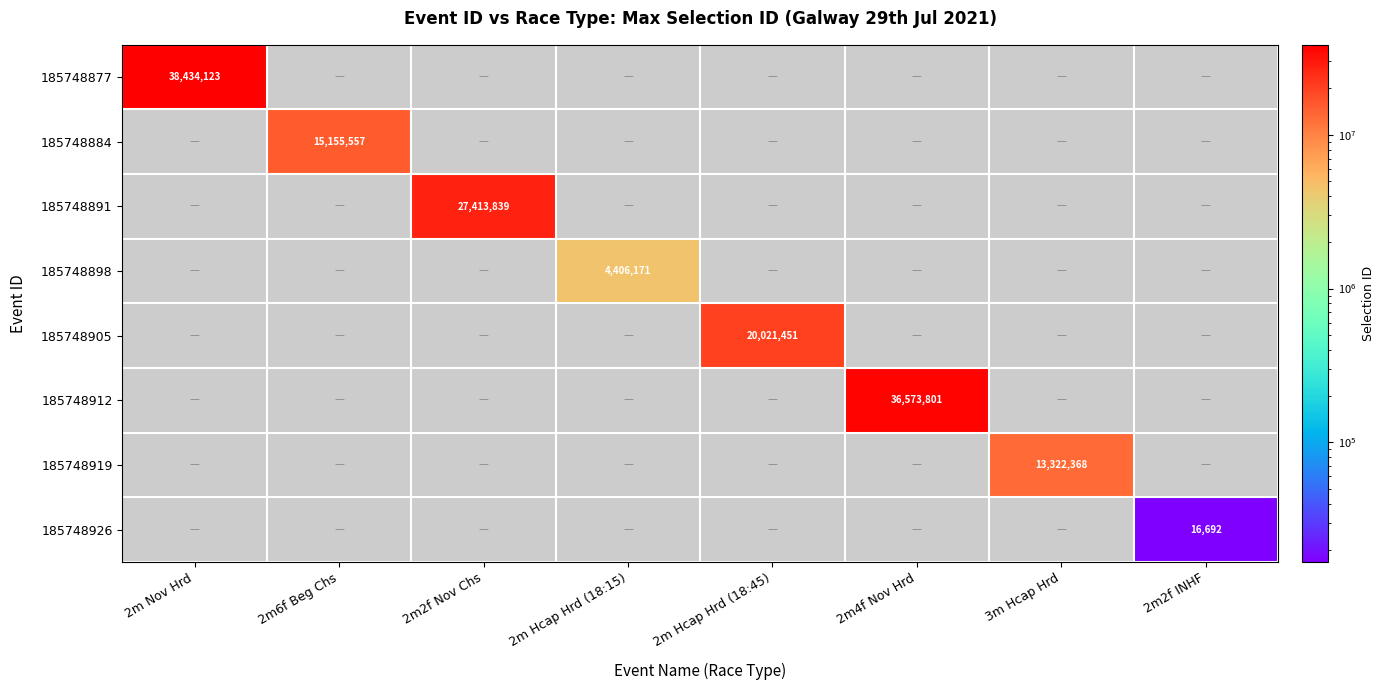

Which series has the largest total across all categories?

185748877